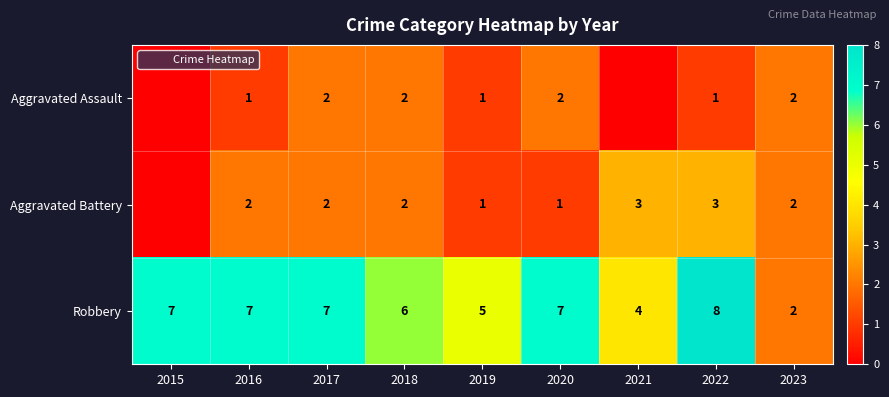

Is it true that Aggravated Assault equals 2 at 2017?

True